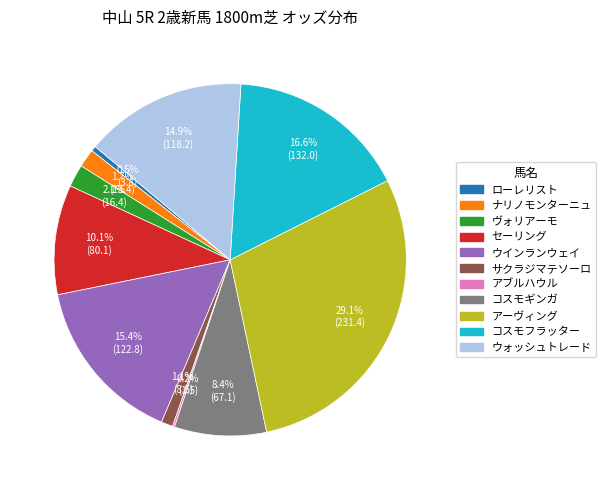

To the nearest percent, what is the difference between the コスモフラッター and アーヴィング slice percentages?

12%